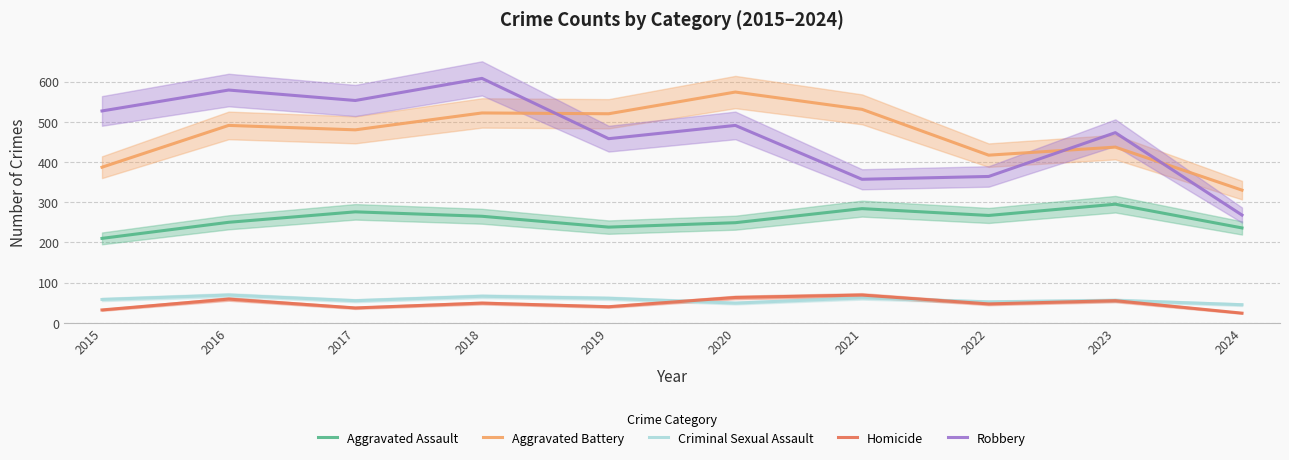

What is the minimum value for Robbery?

268